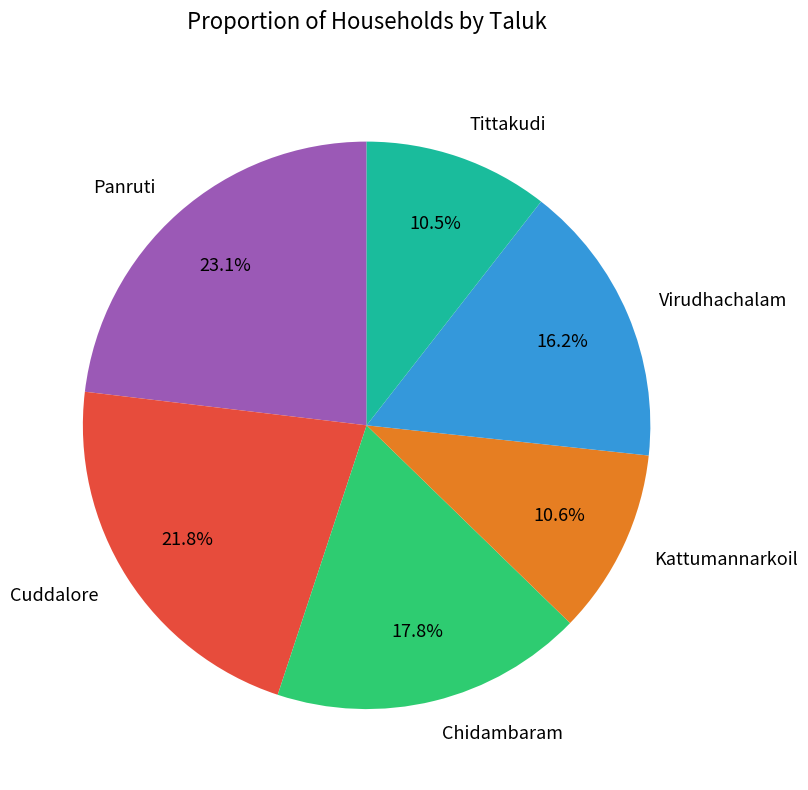

What percentage is the Chidambaram slice, to the nearest percent?

18%